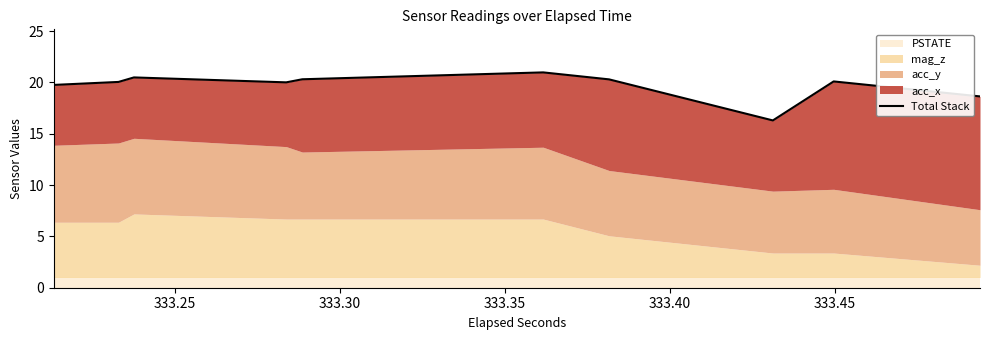

Is it true that the value at 13 is 30.5?

False